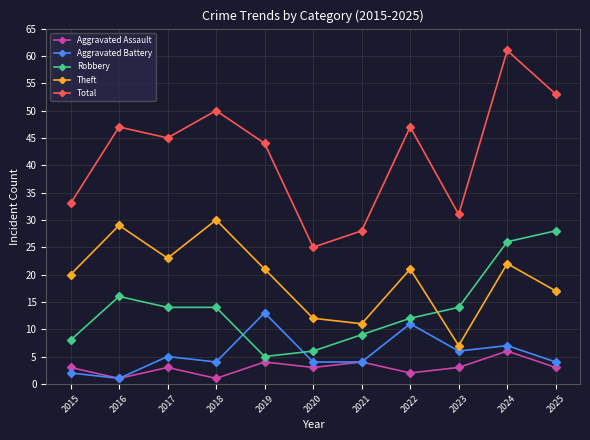

Reading left to right, what are all the values shown in this chart?

Aggravated Assault: 2015=3	2016=1	2017=3	2018=1	2019=4	2020=3	2021=4	2022=2	2023=3	2024=6	2025=3
Aggravated Battery: 2015=2	2016=1	2017=5	2018=4	2019=13	2020=4	2021=4	2022=11	2023=6	2024=7	2025=4
Robbery: 2015=8	2016=16	2017=14	2018=14	2019=5	2020=6	2021=9	2022=12	2023=14	2024=26	2025=28
Theft: 2015=20	2016=29	2017=23	2018=30	2019=21	2020=12	2021=11	2022=21	2023=7	2024=22	2025=17
Total: 2015=33	2016=47	2017=45	2018=50	2019=44	2020=25	2021=28	2022=47	2023=31	2024=61	2025=53